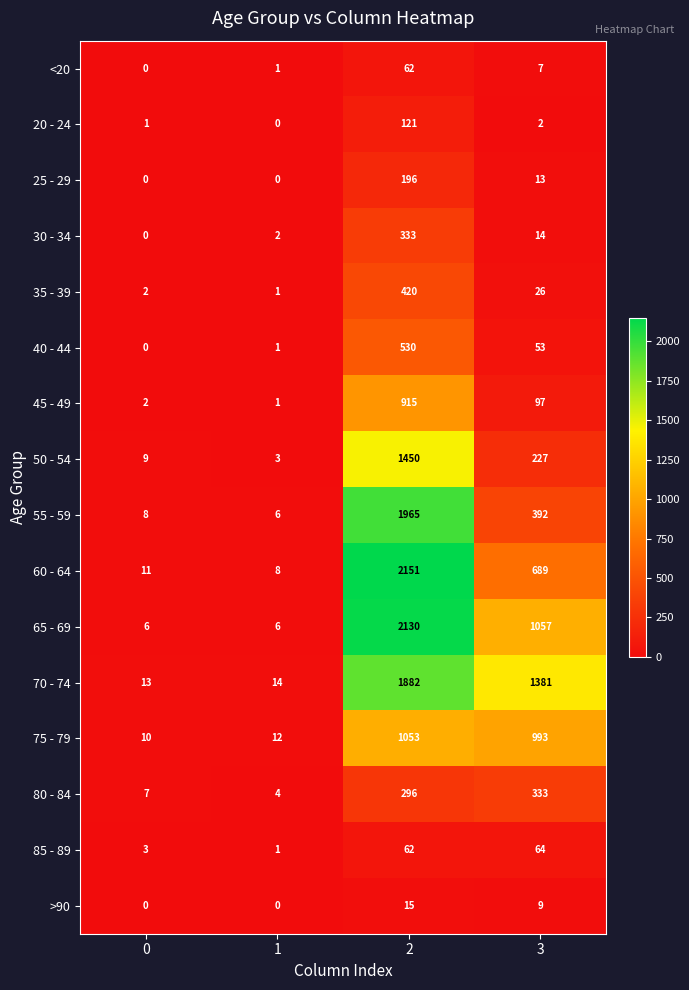

At which category is the sum across all series the highest?

2